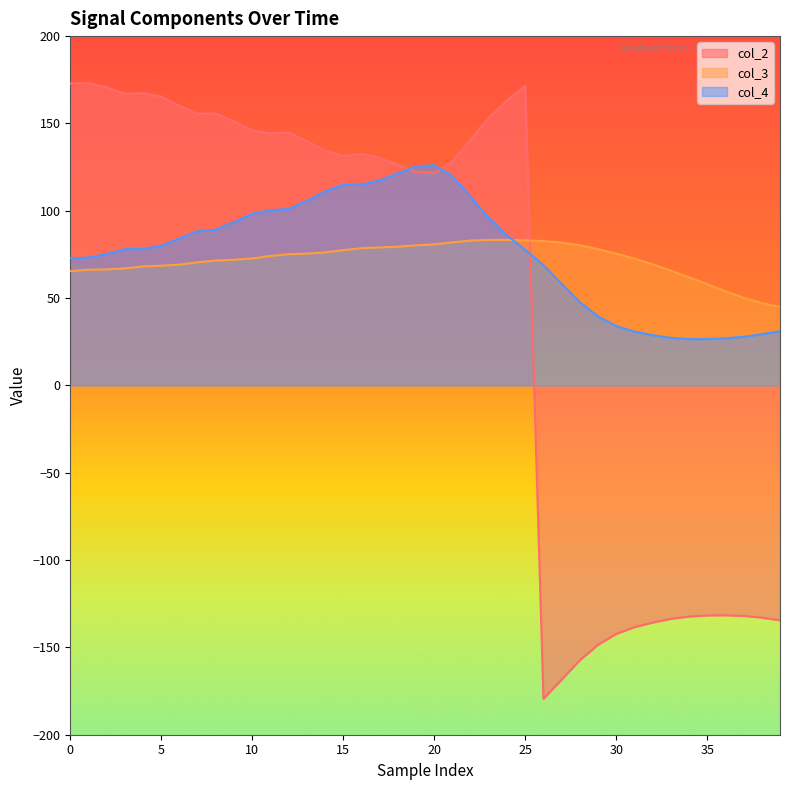

What is the average value of the col_4 series?

76.0